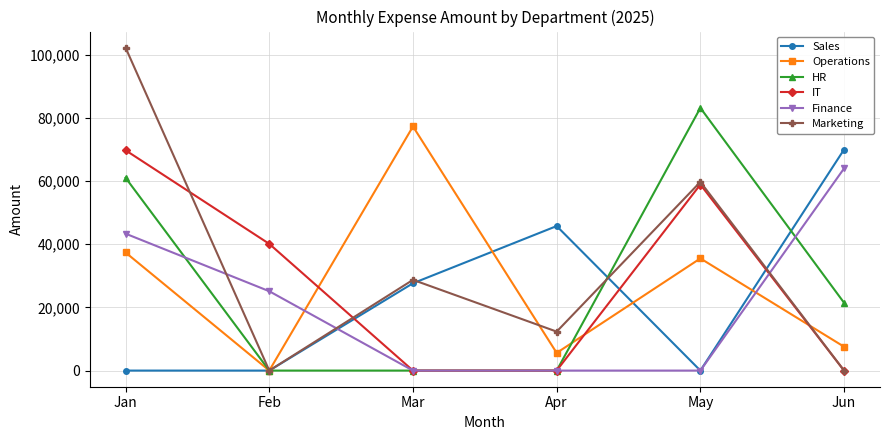

What is the average value of the IT series?

28139.4